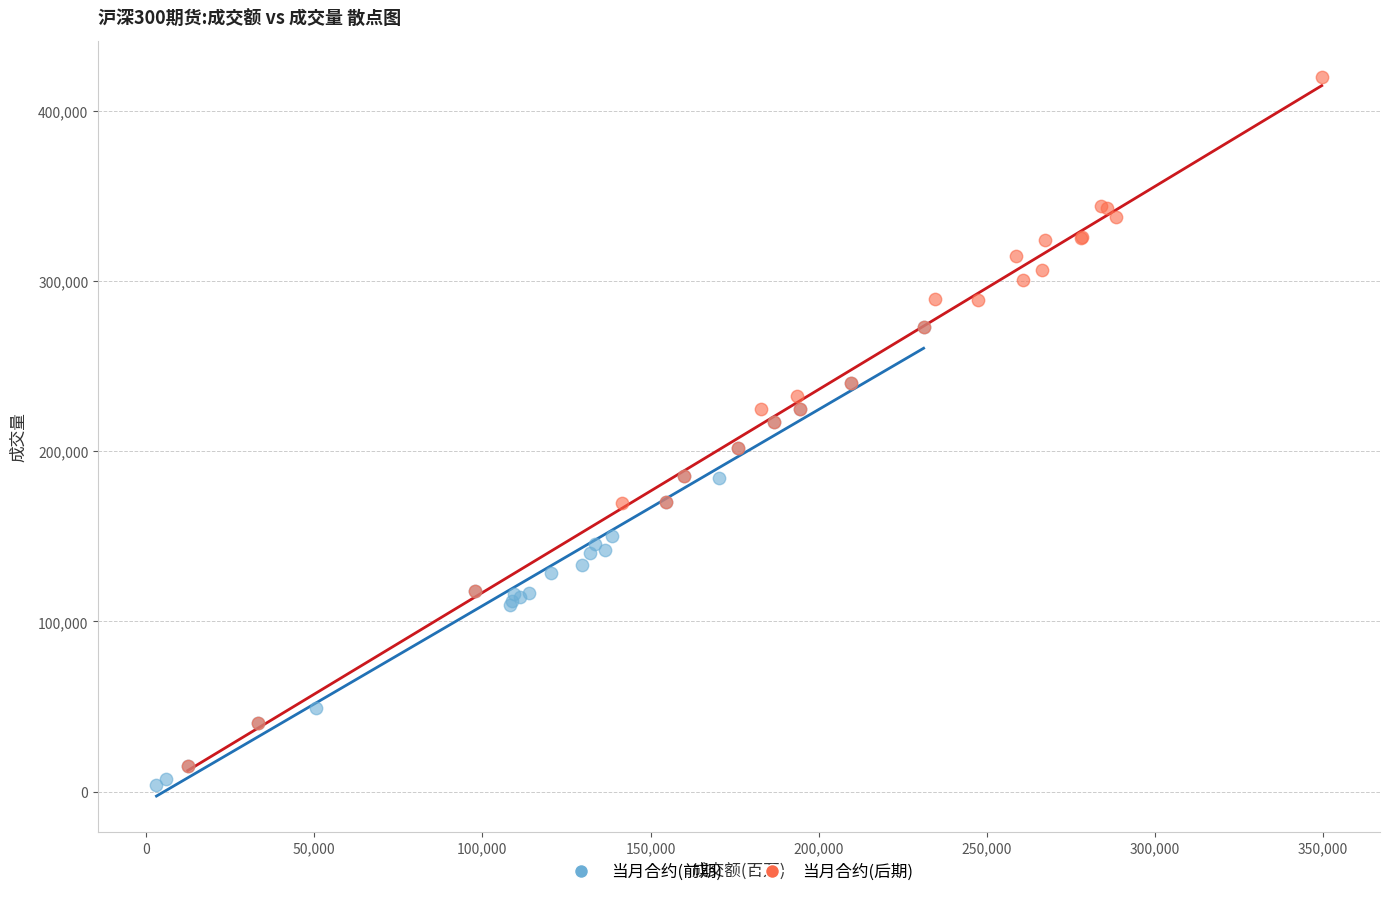

Which series has the largest Y range (max minus min)?

当月合约(后期)